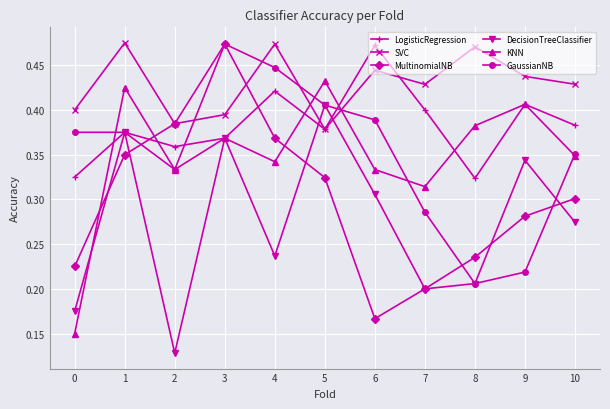

Which series changed the most between 4 and 10?

GaussianNB